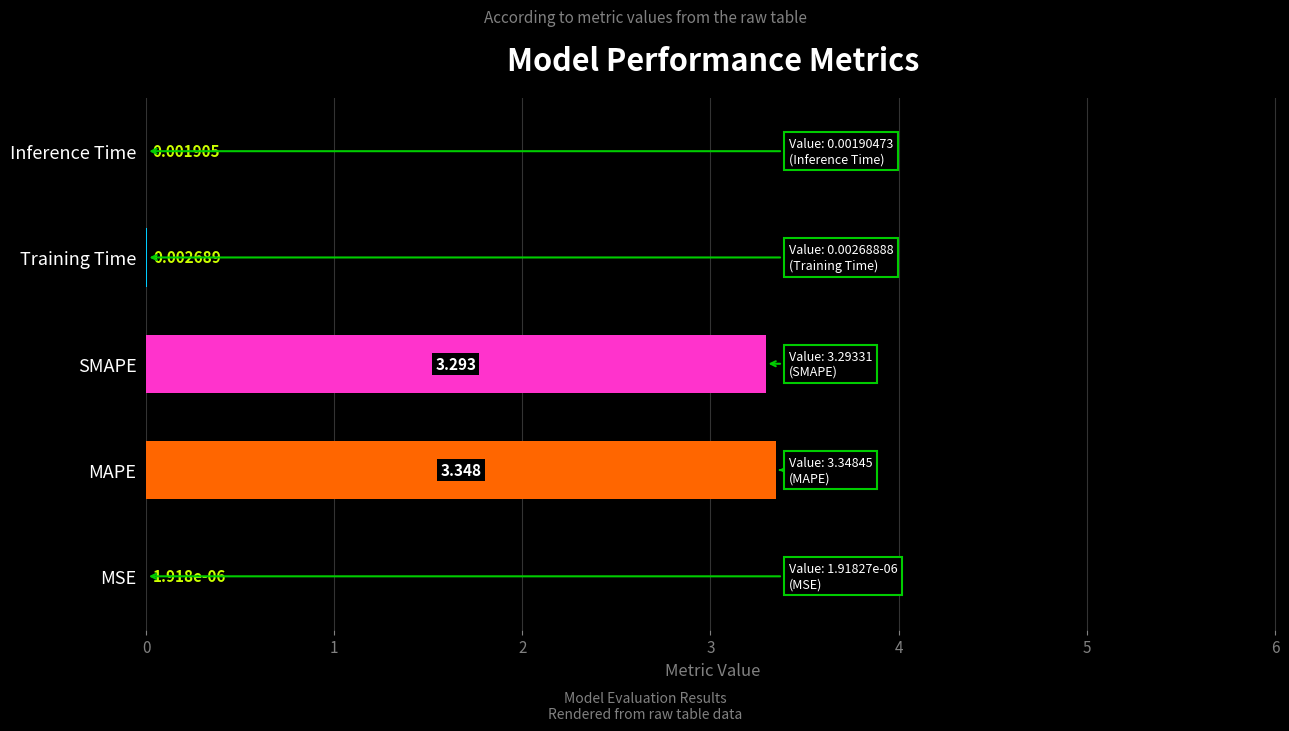

Which category has the highest value across all series?

MAPE